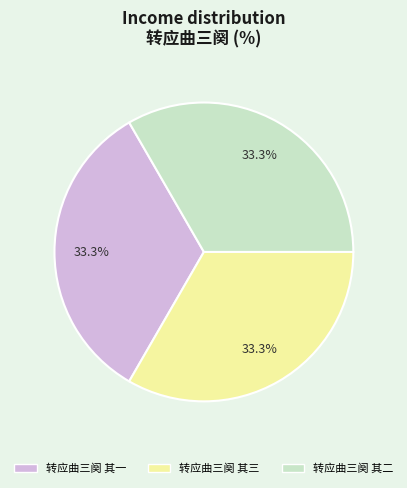

What percentage is the 转应曲三阕 其二 slice, to the nearest percent?

33%